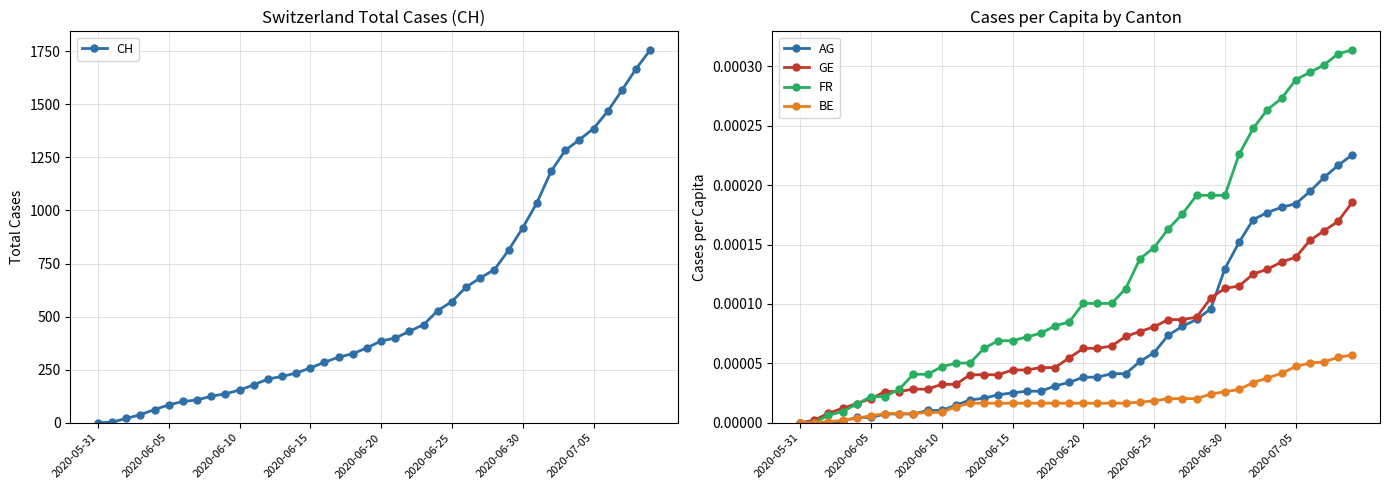

What is the maximum value for CH?

1756